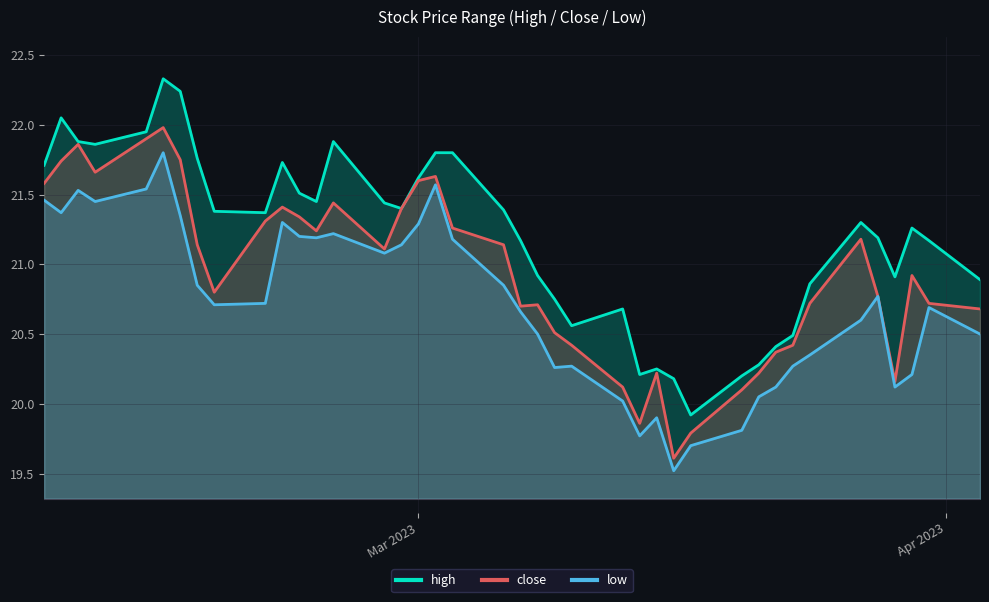

True or false: low and high cross at least once.

False